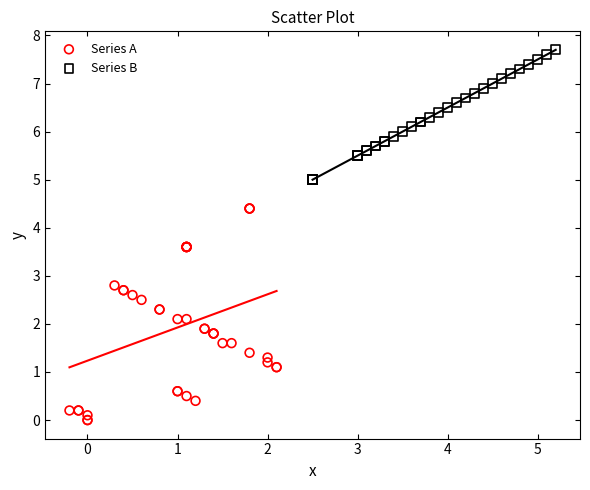

Which series has the largest Y range (max minus min)?

Series A